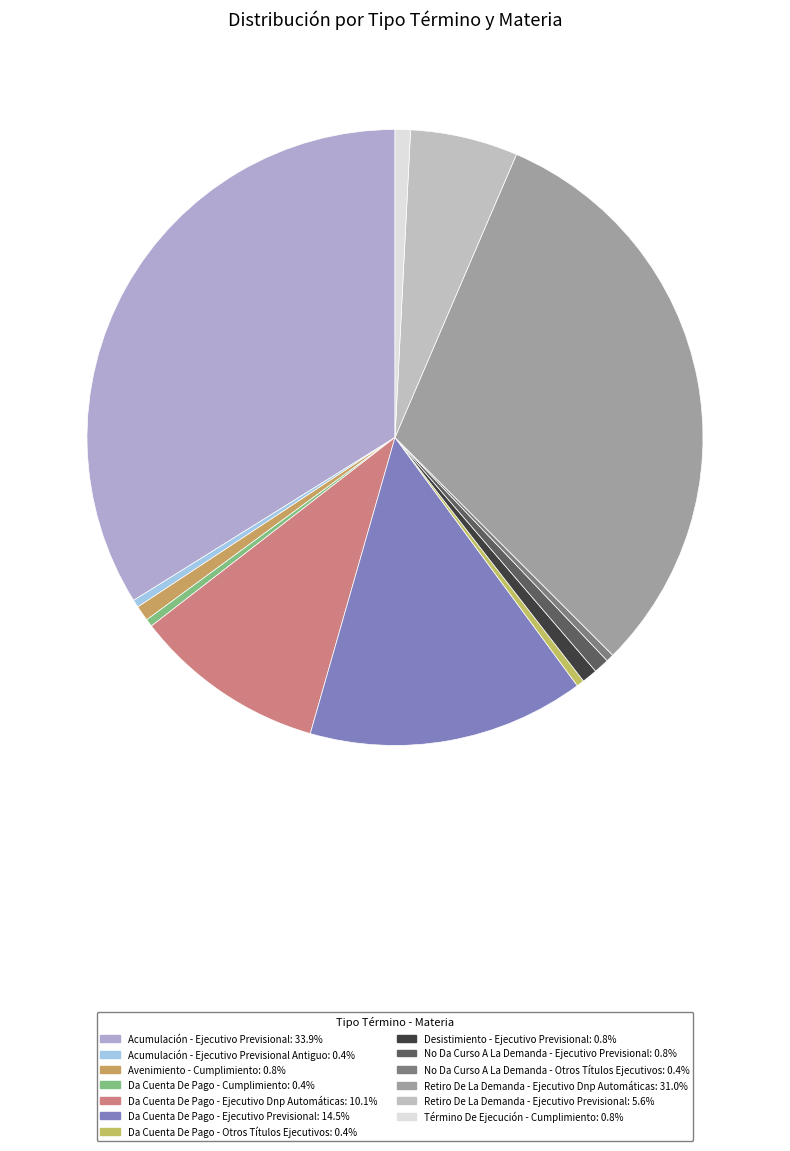

How many segments does this pie chart have?

13